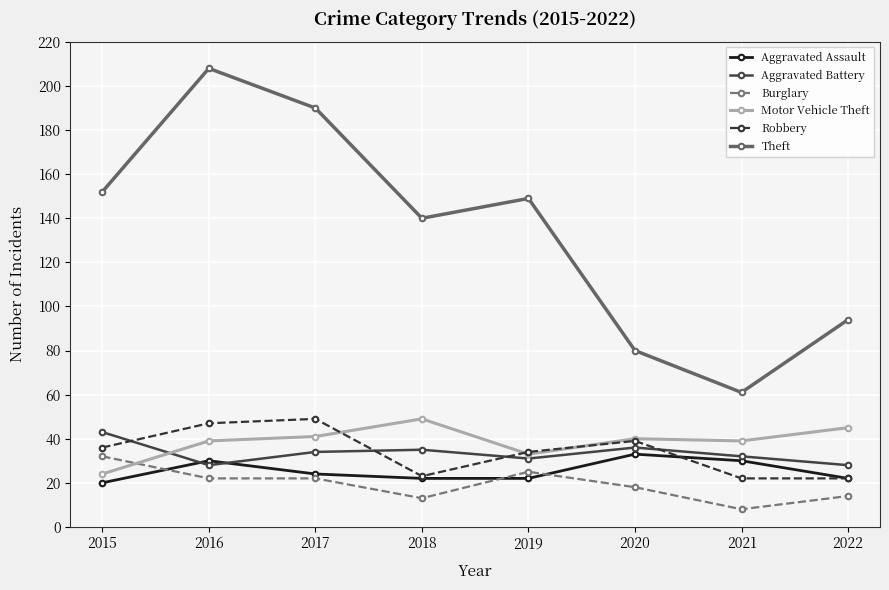

True or false: Aggravated Assault and Motor Vehicle Theft cross at least once.

False